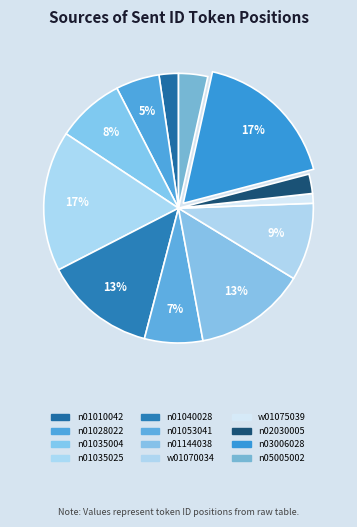

Count the number of slices in the pie.

12